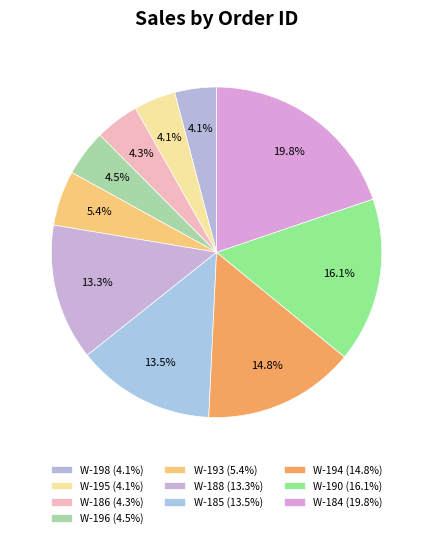

Is there a majority slice in this chart?

No